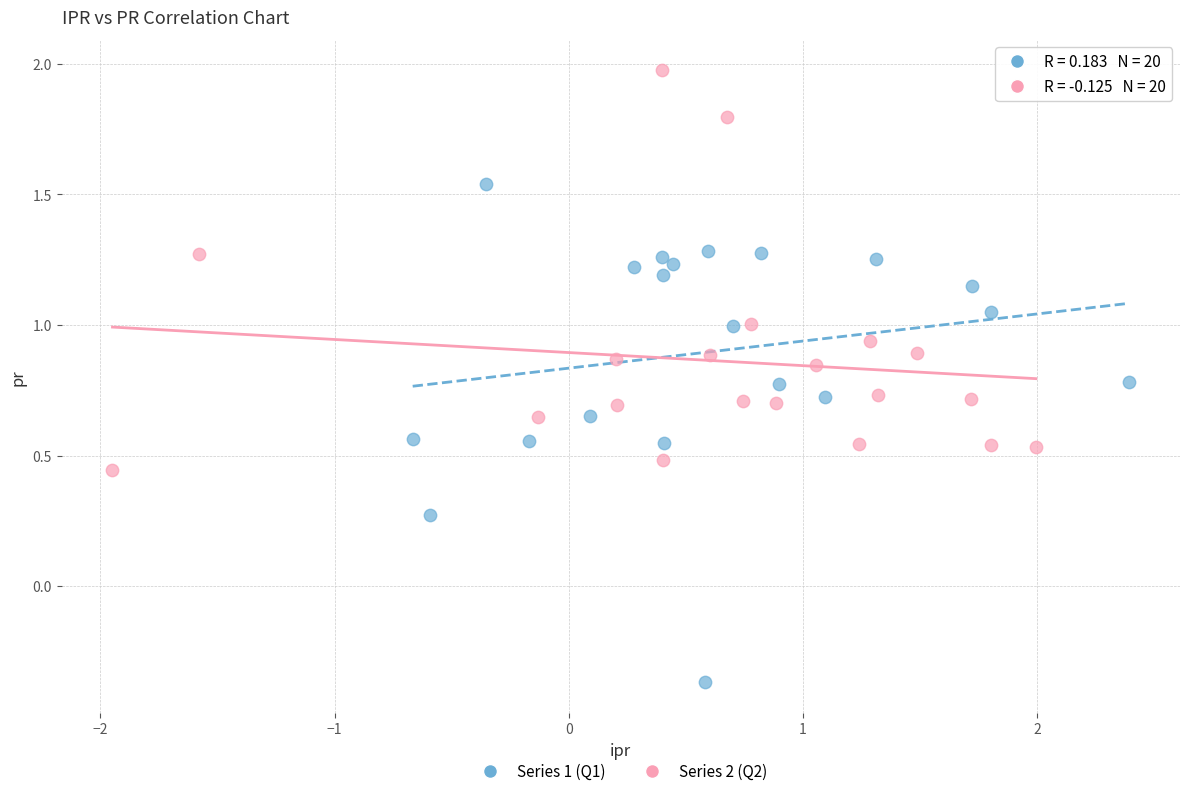

Which series reaches the maximum Y coordinate?

Series 2 (Q2)